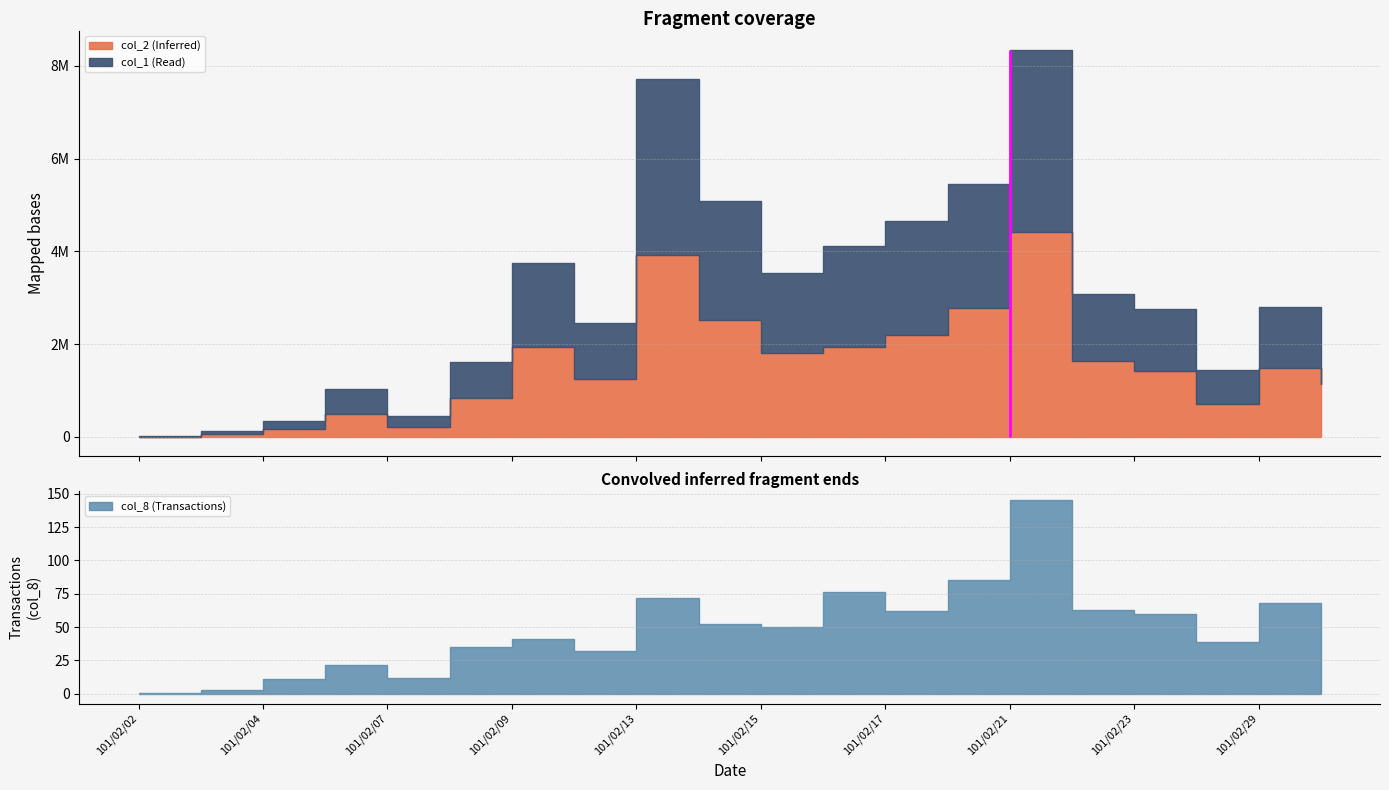

What is the average value of the col_1 series?

1496750